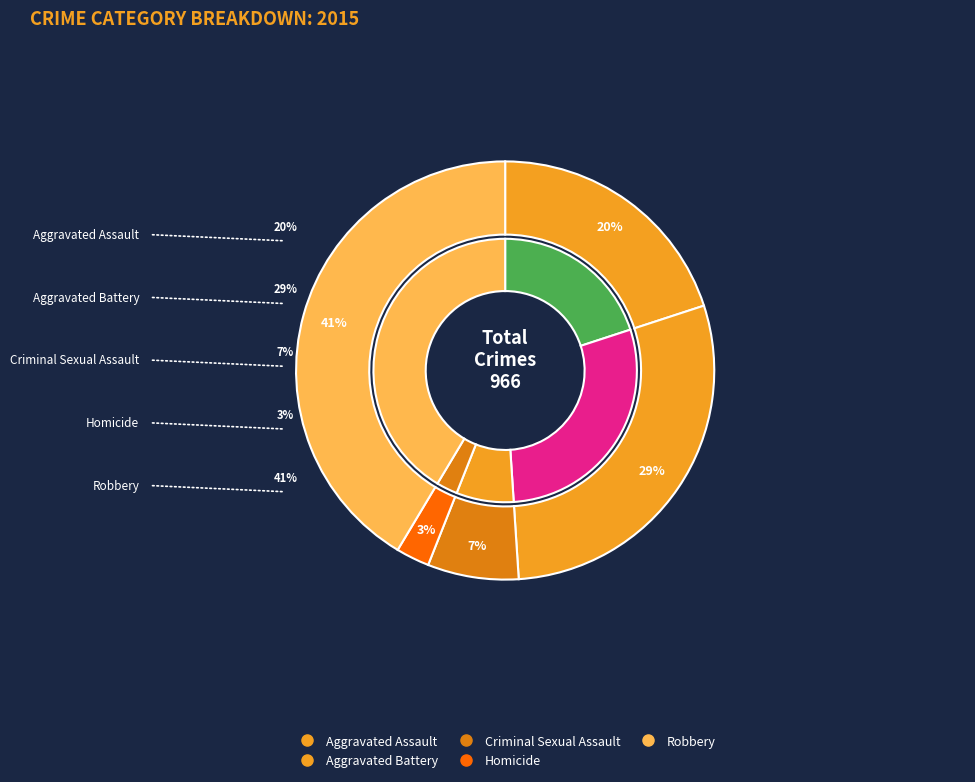

How many segments does this pie chart have?

5